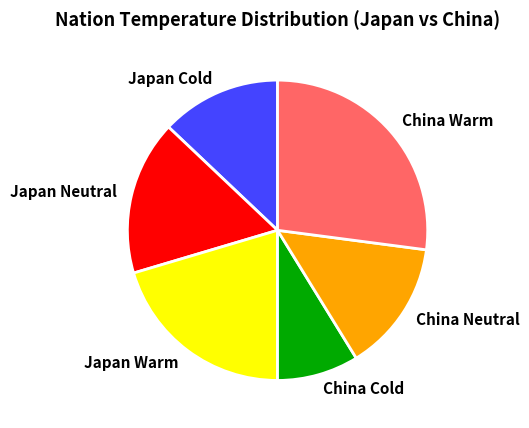

Which slice is the smallest?

China Cold